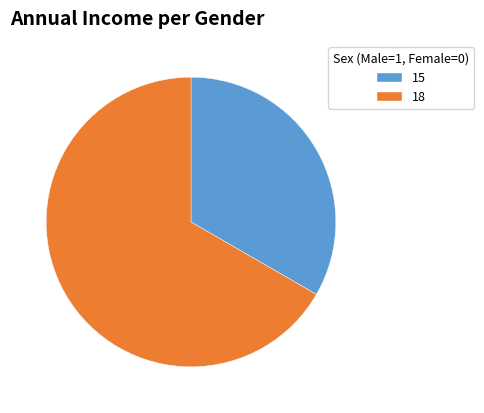

Rank the categories by value from highest to lowest.

18, 15